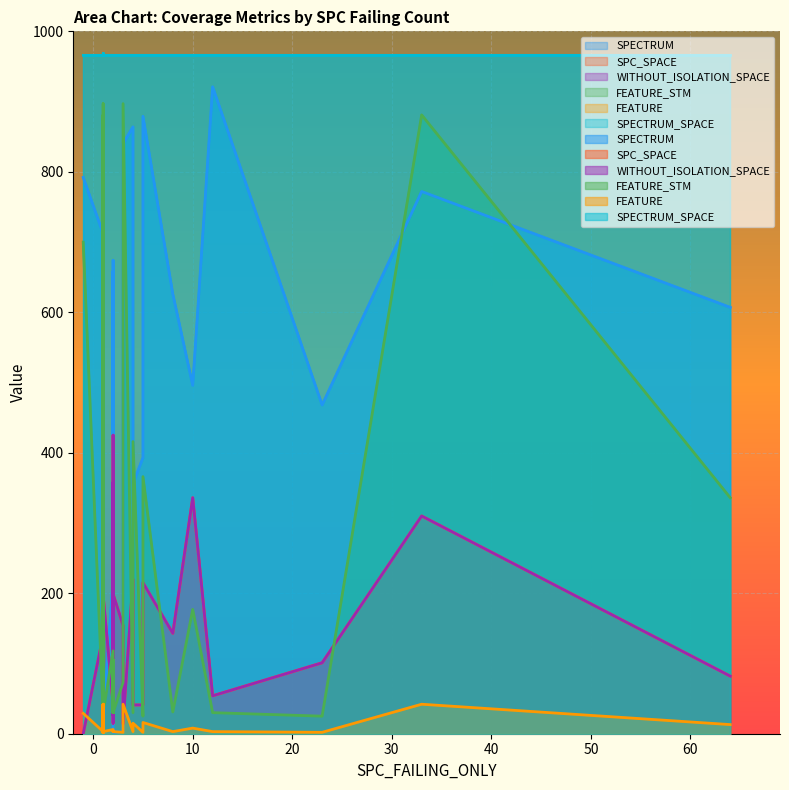

What is the difference between the maximum and minimum values in the FEATURE series?

41